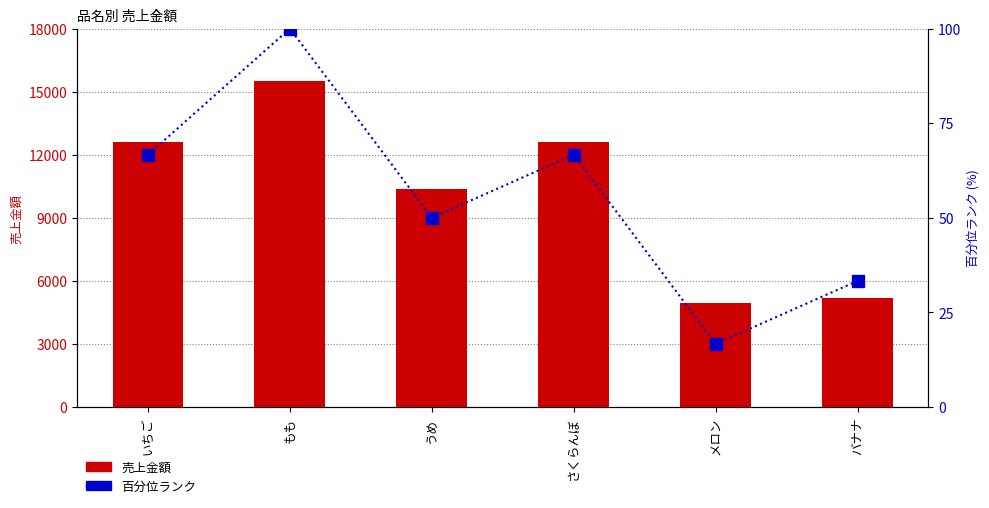

Rank the series by their maximum value, from highest to lowest.

売上金額, 百分位ランク